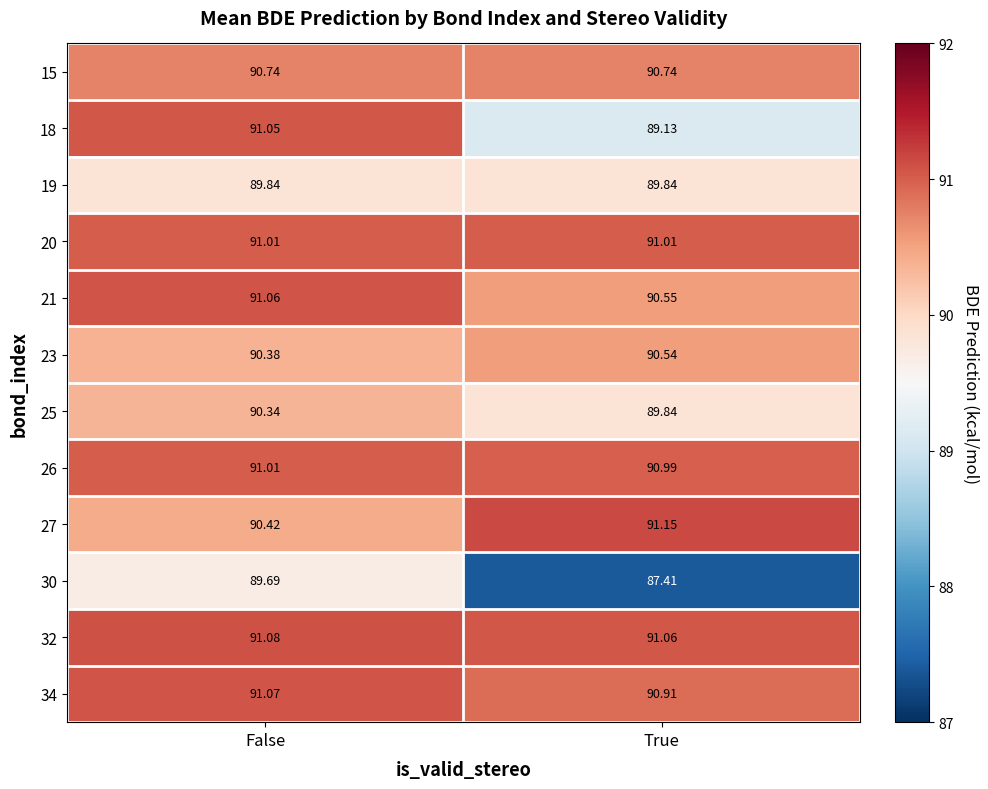

Where is 21 nearest to the value 90?

True